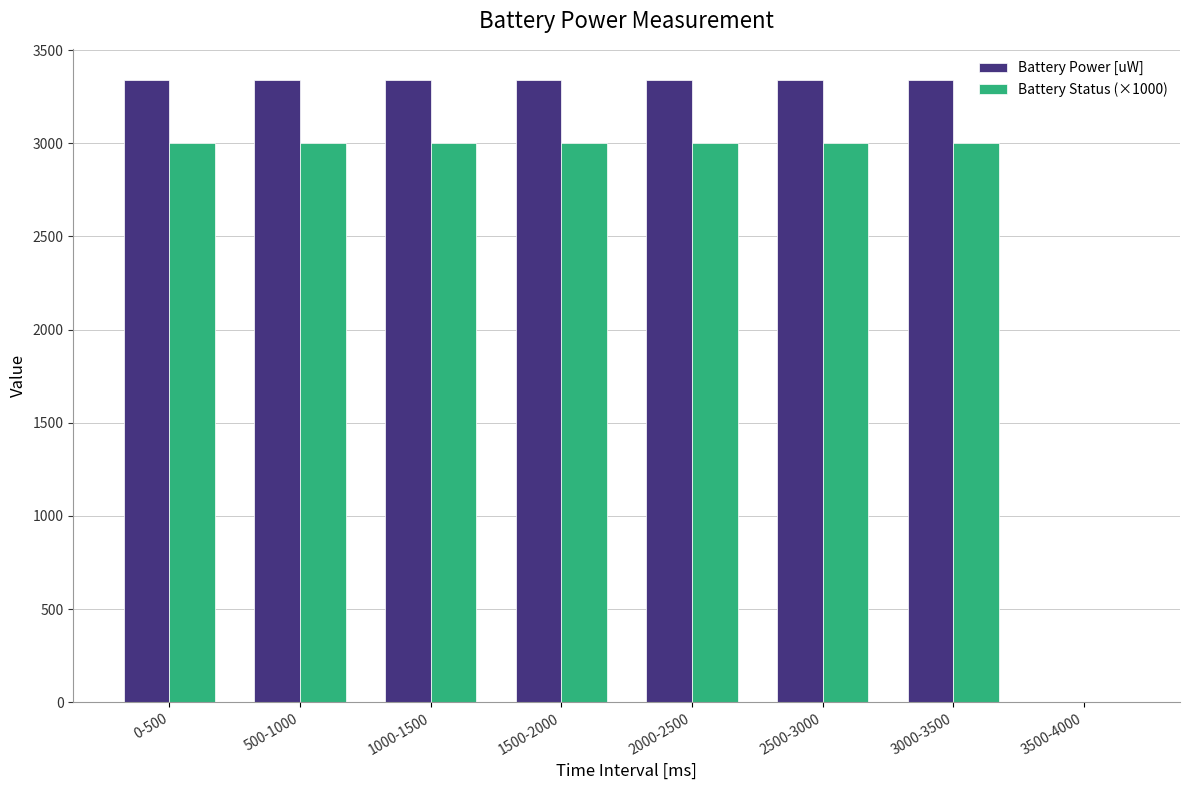

Which series has the largest total across all categories?

Battery Power [uW]